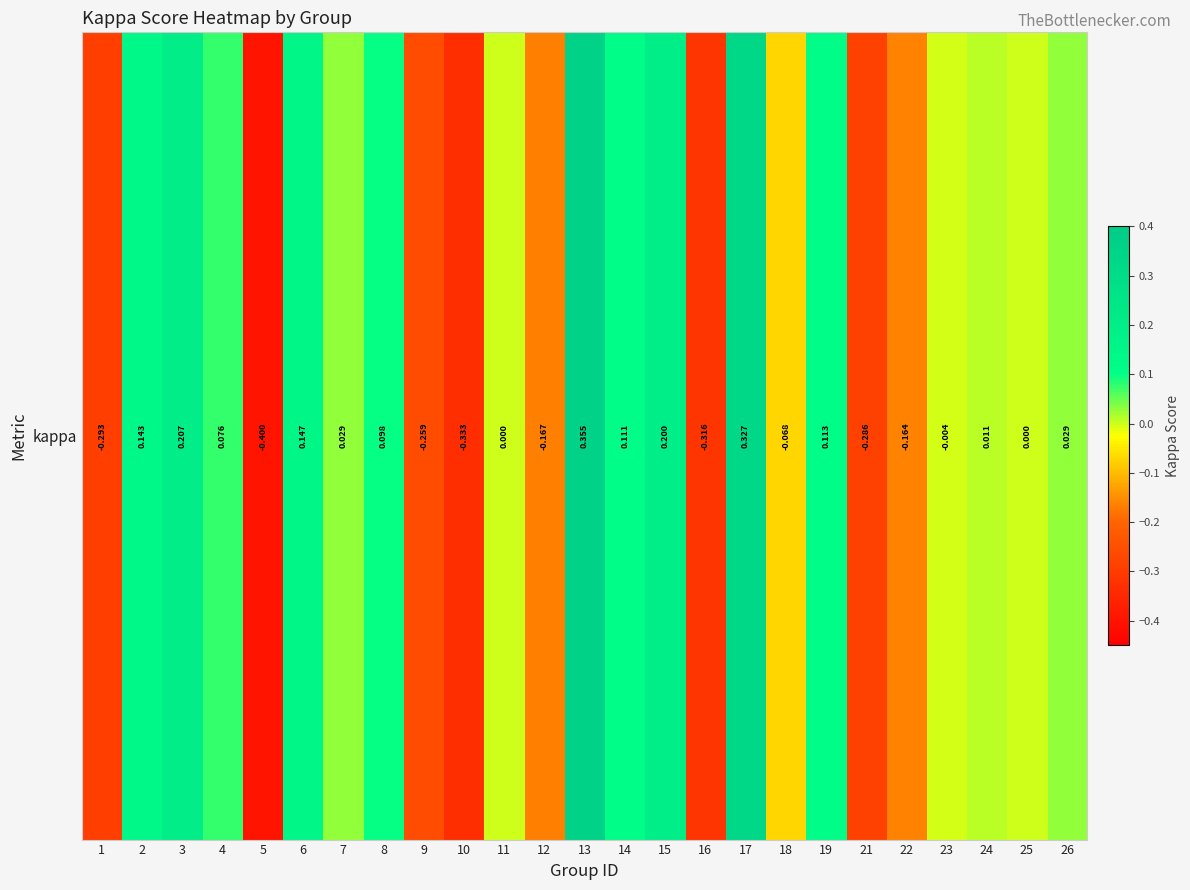

Reading left to right, what are all the values shown in this chart?

1=-0.3	2=0.1	3=0.2	4=0.1	5=-0.4	6=0.1	7=0.0	8=0.1	9=-0.3	10=-0.3	11=0.0	12=-0.2	13=0.4	14=0.1	15=0.2	16=-0.3	17=0.3	18=-0.1	19=0.1	21=-0.3	22=-0.2	23=-0.0	24=0.0	25=0.0	26=0.0